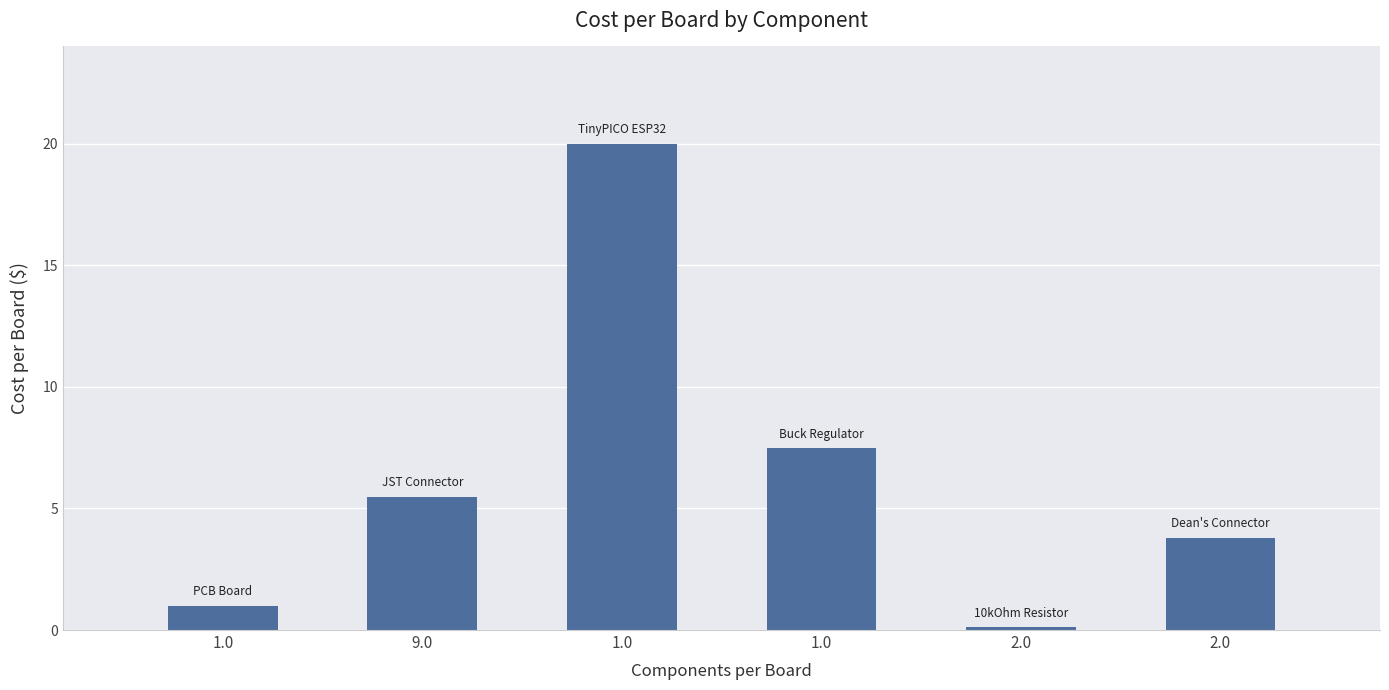

Does the chart contain stacked bars?

No